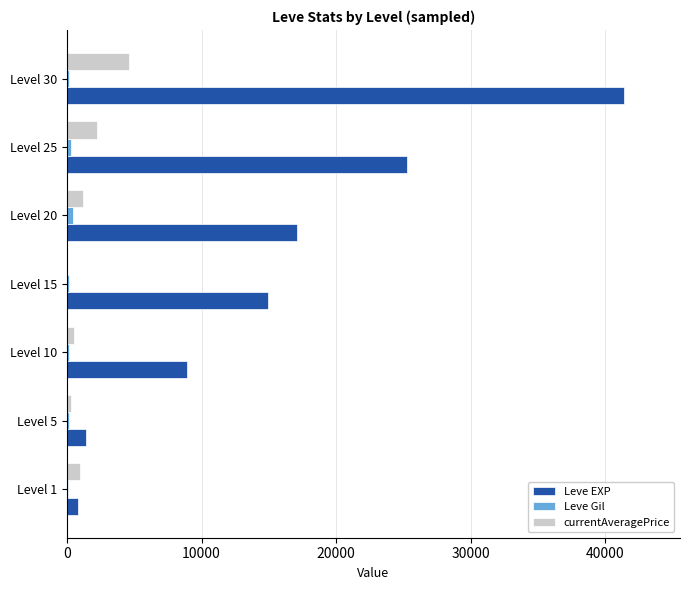

Which series has the largest total across all categories?

Leve EXP